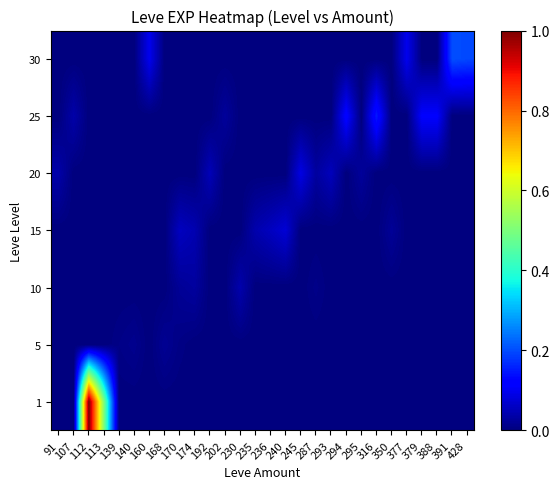

Reading left to right, extract all data points from this chart.

1: 91=0.0	107=0.0	112=1.0	113=0.5	139=0.0	140=0.0	160=0.0	168=0.0	170=0.0	174=0.0	192=0.0	202=0.0	230=0.0	235=0.0	236=0.0	240=0.0	245=0.0	287=0.0	293=0.0	294=0.0	295=0.0	316=0.0	350=0.0	377=0.0	379=0.0	388=0.0	391=0.0	428=0.0
5: 91=0.0	107=0.0	112=0.0	113=0.0	139=0.0	140=0.0	160=0.0	168=0.0	170=0.0	174=0.0	192=0.0	202=0.0	230=0.0	235=0.0	236=0.0	240=0.0	245=0.0	287=0.0	293=0.0	294=0.0	295=0.0	316=0.0	350=0.0	377=0.0	379=0.0	388=0.0	391=0.0	428=0.0
10: 91=0.0	107=0.0	112=0.0	113=0.0	139=0.0	140=0.0	160=0.0	168=0.0	170=0.0	174=0.0	192=0.0	202=0.0	230=0.0	235=0.0	236=0.0	240=0.0	245=0.0	287=0.0	293=0.0	294=0.0	295=0.0	316=0.0	350=0.0	377=0.0	379=0.0	388=0.0	391=0.0	428=0.0
15: 91=0.0	107=0.0	112=0.0	113=0.0	139=0.0	140=0.0	160=0.0	168=0.0	170=0.1	174=0.0	192=0.0	202=0.0	230=0.0	235=0.0	236=0.1	240=0.1	245=0.0	287=0.0	293=0.0	294=0.0	295=0.0	316=0.0	350=0.0	377=0.0	379=0.0	388=0.0	391=0.0	428=0.0
20: 91=0.0	107=0.0	112=0.0	113=0.0	139=0.0	140=0.0	160=0.0	168=0.0	170=0.0	174=0.0	192=0.1	202=0.0	230=0.0	235=0.0	236=0.0	240=0.0	245=0.1	287=0.0	293=0.1	294=0.0	295=0.0	316=0.0	350=0.0	377=0.0	379=0.0	388=0.0	391=0.0	428=0.0
25: 91=0.0	107=0.0	112=0.0	113=0.0	139=0.0	140=0.0	160=0.0	168=0.0	170=0.0	174=0.0	192=0.0	202=0.0	230=0.0	235=0.0	236=0.0	240=0.0	245=0.0	287=0.0	293=0.0	294=0.1	295=0.0	316=0.1	350=0.0	377=0.0	379=0.1	388=0.1	391=0.0	428=0.0
30: 91=0.0	107=0.0	112=0.0	113=0.0	139=0.0	140=0.0	160=0.1	168=0.0	170=0.0	174=0.0	192=0.0	202=0.0	230=0.0	235=0.0	236=0.0	240=0.0	245=0.0	287=0.0	293=0.0	294=0.0	295=0.0	316=0.0	350=0.0	377=0.1	379=0.0	388=0.0	391=0.2	428=0.2